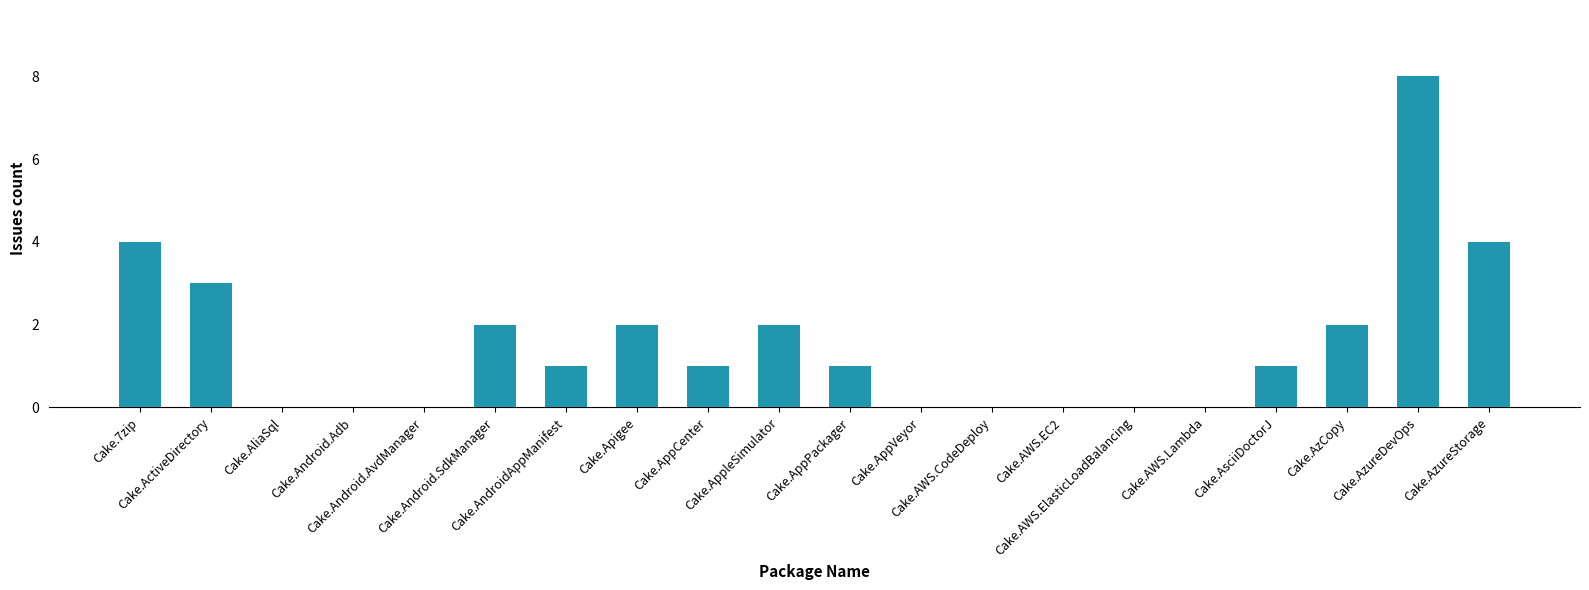

What is the change in value from Cake.ActiveDirectory to Cake.AppVeyor?

-3